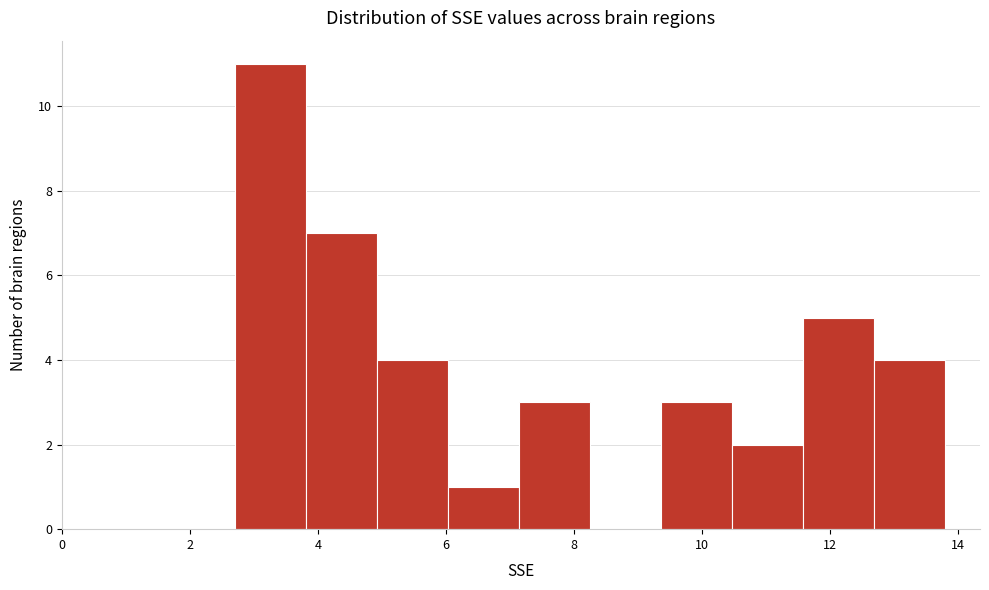

Reading left to right, transcribe this chart: for each bar, give the range it covers on the x-axis and its height. Neither the bar edges nor the heights are printed on the chart, so give them approximately, as read against the axes.

2.8 to 3.8: 11
3.8 to 5.0: 7
5.0 to 6.0: 4
6.0 to 7.2: 1
7.2 to 8.2: 3
8.2 to 9.4: 0
9.4 to 10.4: 3
10.4 to 11.6: 2
11.6 to 12.6: 5
12.6 to 13.8: 4